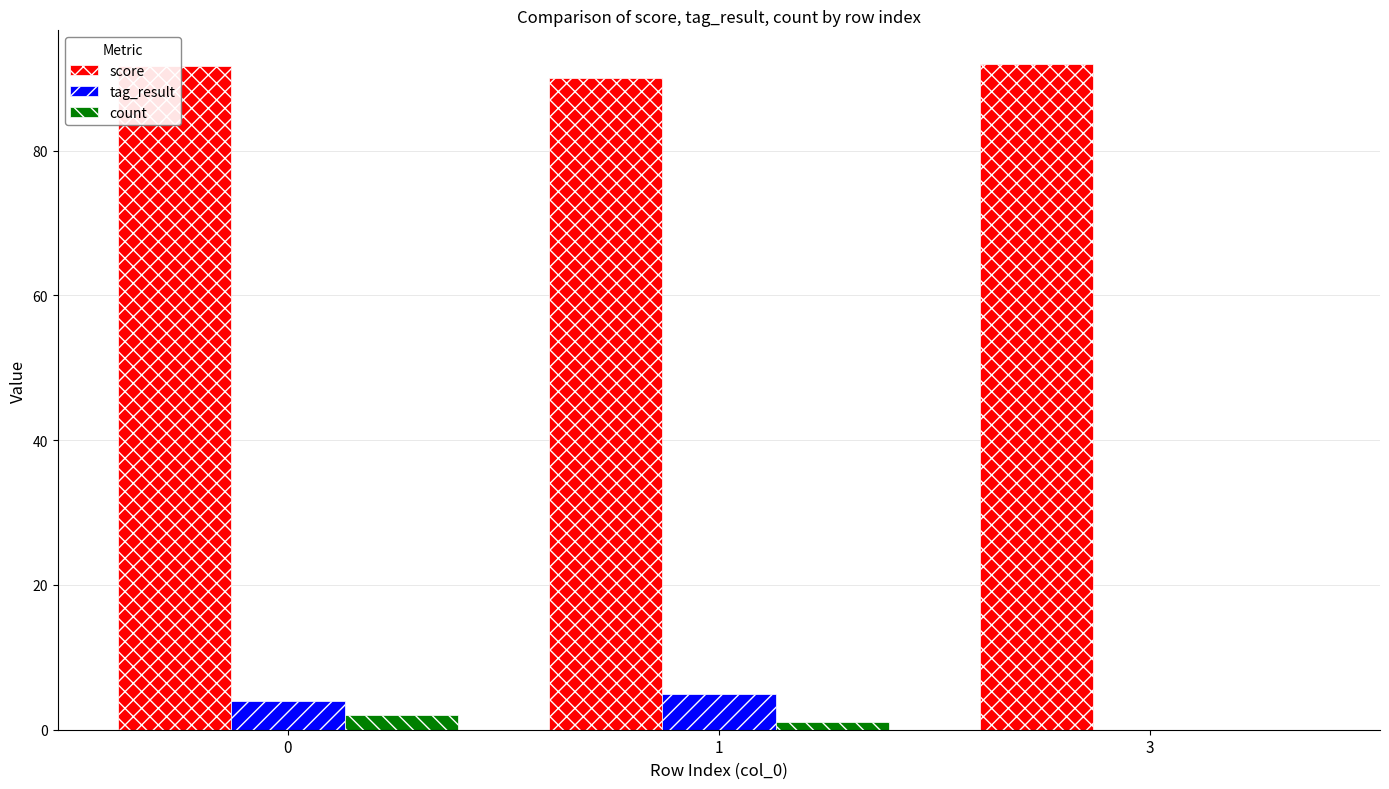

The count series shows 2.0 at 0. True or false?

True